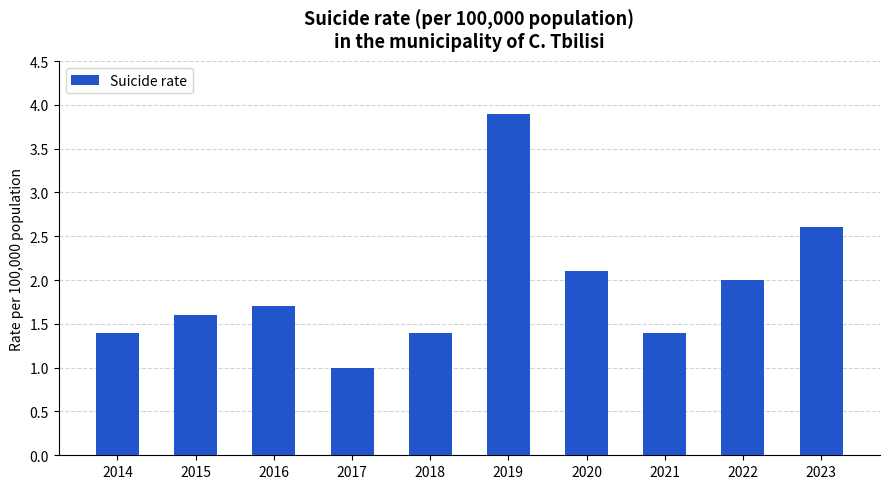

At which label is the value closest to 2?

2022